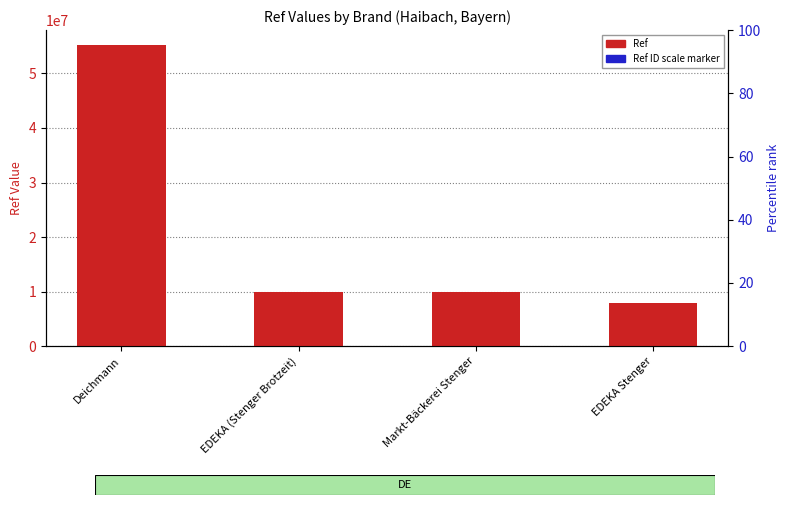

What position from the right is EDEKA (Stenger Brotzeit)?

3